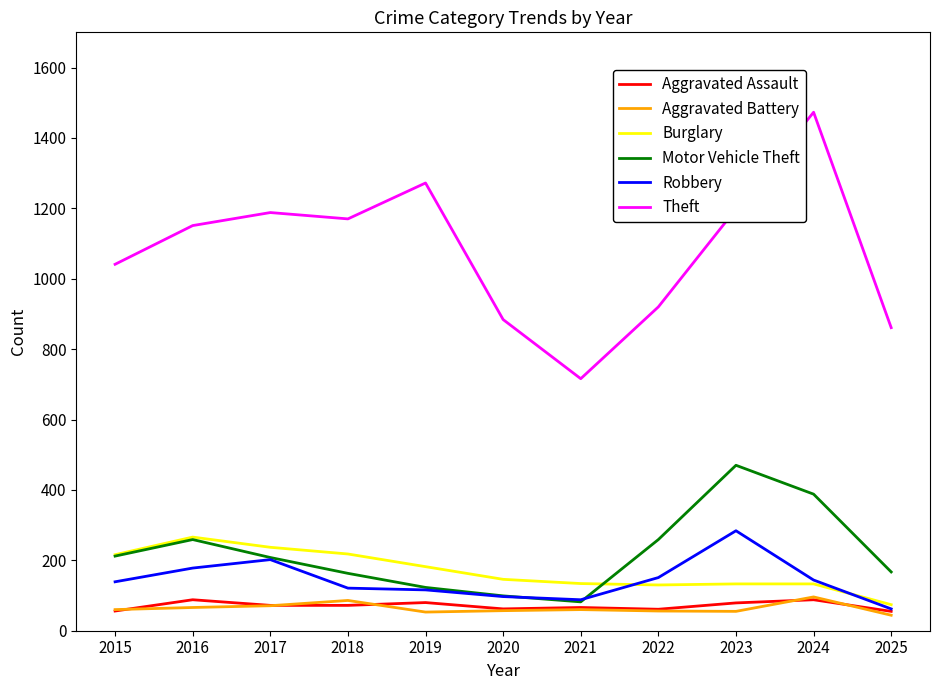

True or false: Theft and Robbery cross at least once.

False